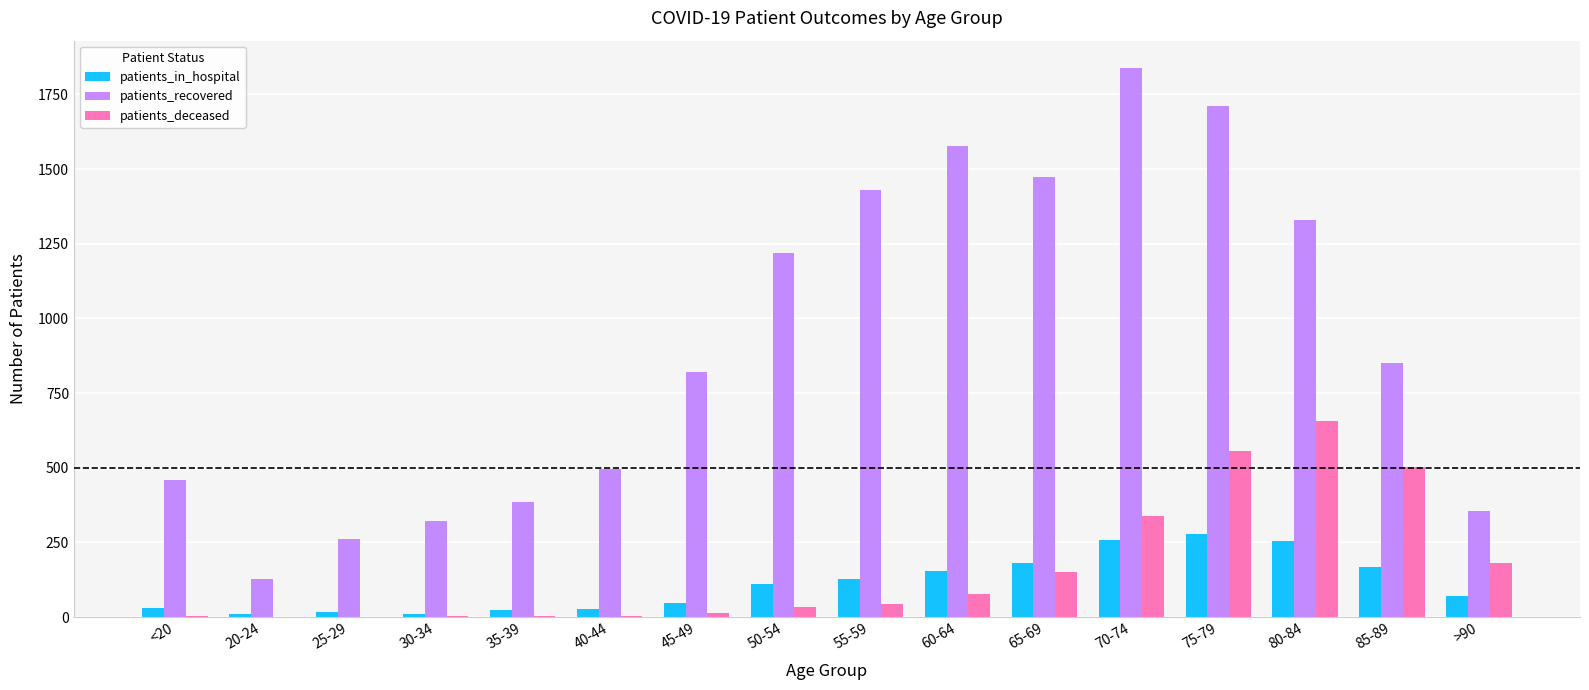

What is the maximum value shown in the chart?

1838